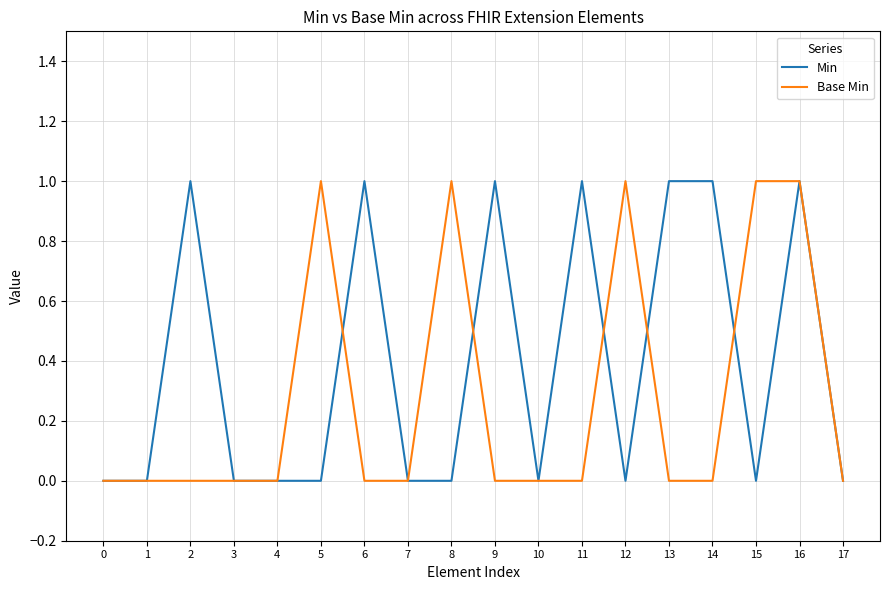

Rank the series at 12 from lowest to highest value.

Min, Base Min